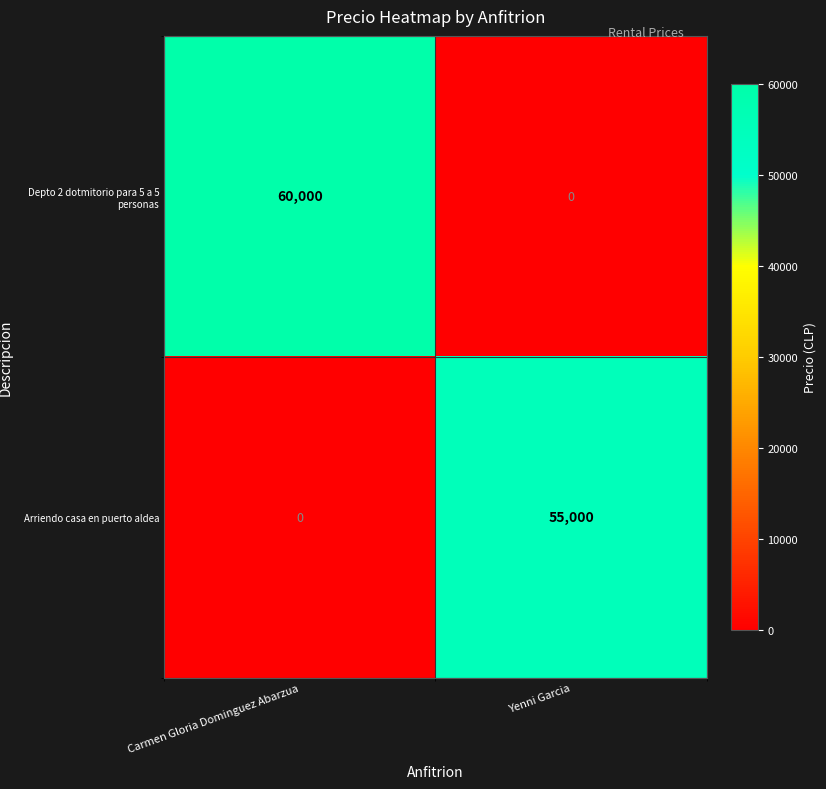

True or false: Depto 2 dotmitorio para 5 a 5 personas has a value of 0 at Yenni Garcia.

True